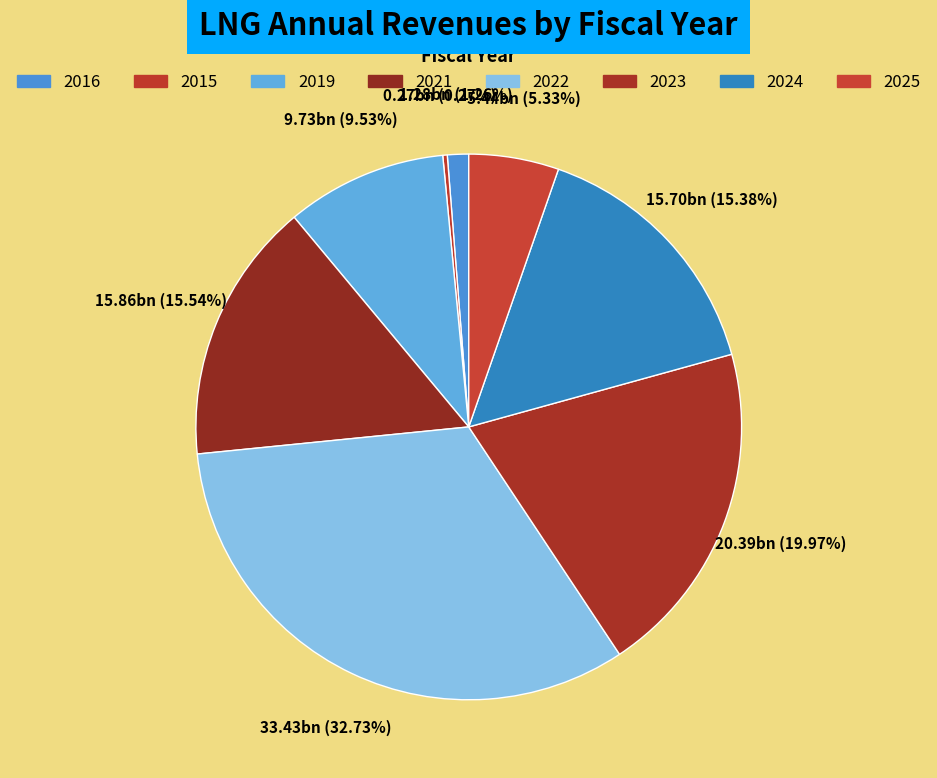

What is the change in value from 2021 to 2022?

+17564000000